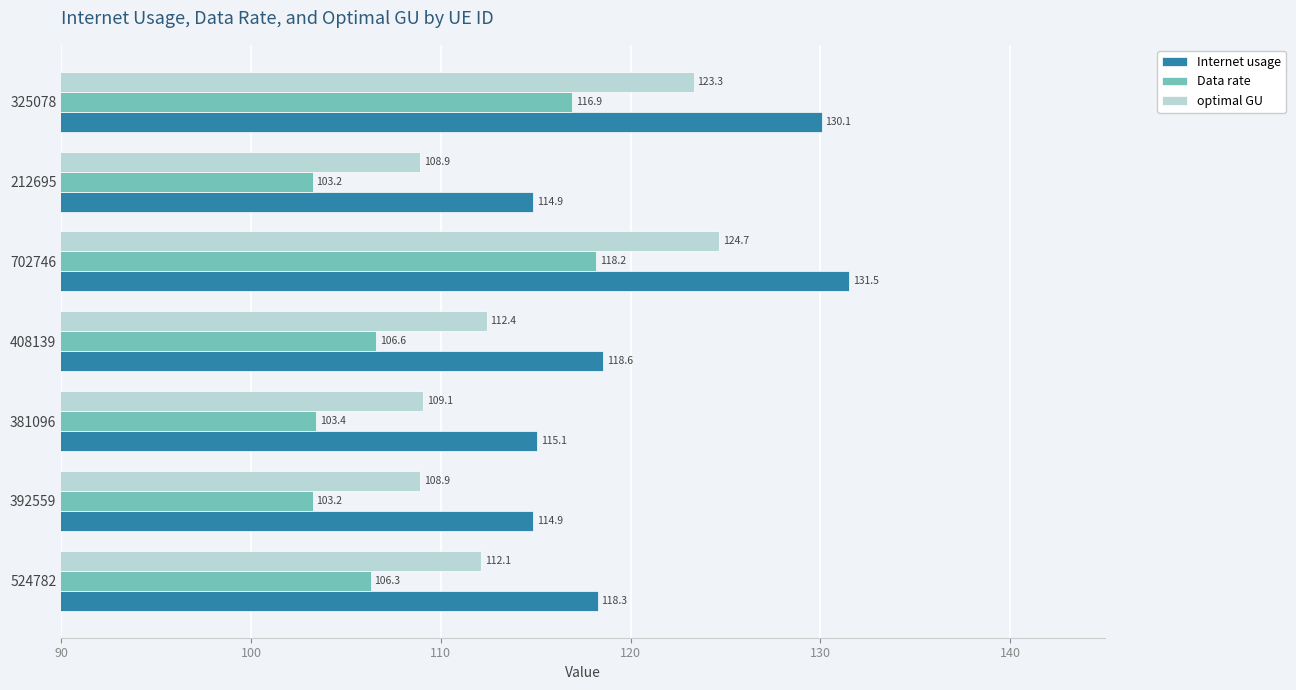

What is the greatest value displayed?

131.5